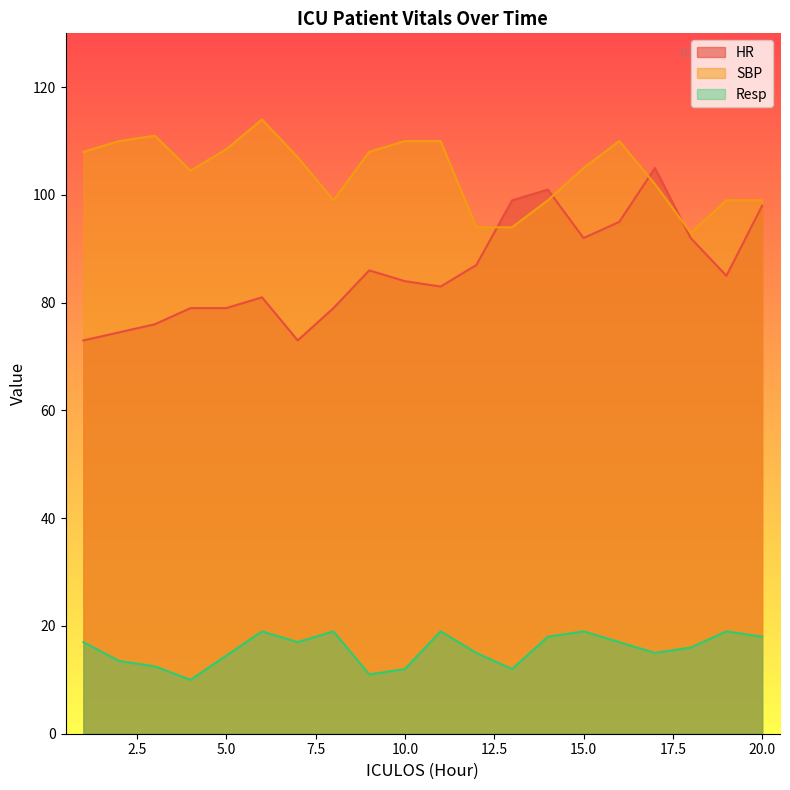

What is the highest value of the Resp series?

19.0